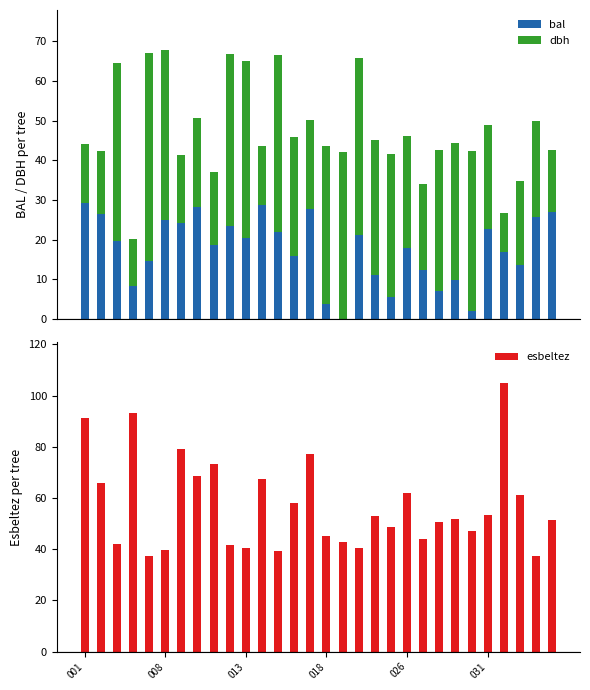

What is the average value of the dbh series?

29.8